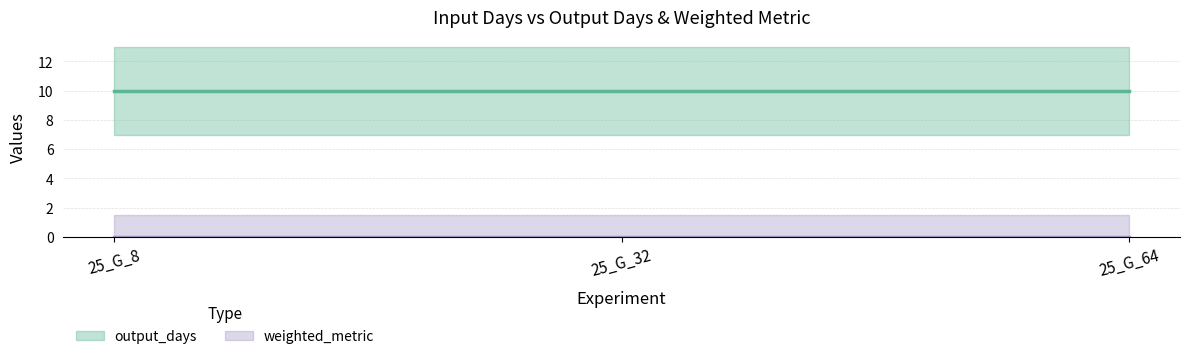

Does the chart display data point markers on the line(s)?

No